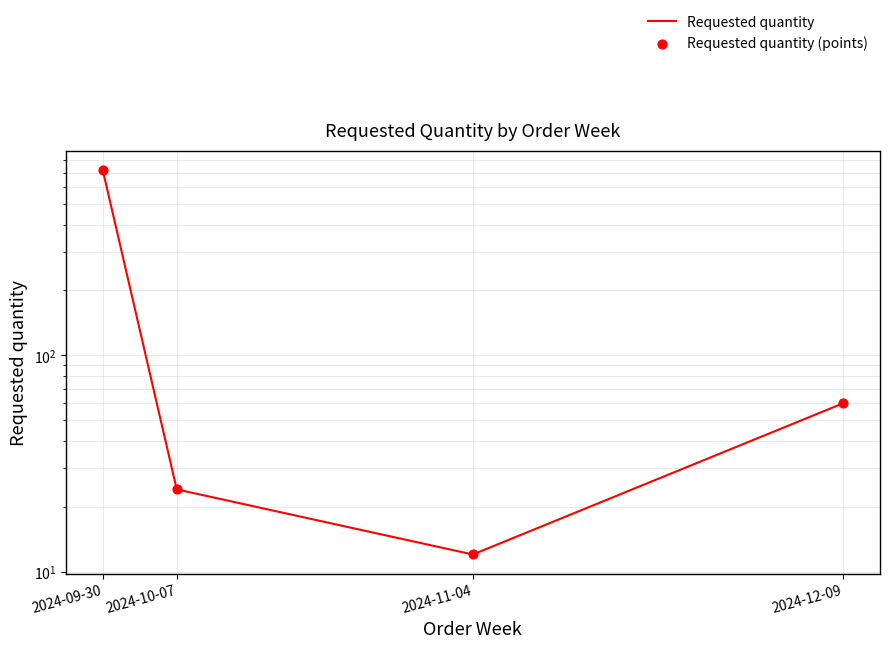

Which series reaches the maximum Y coordinate?

Requested quantity